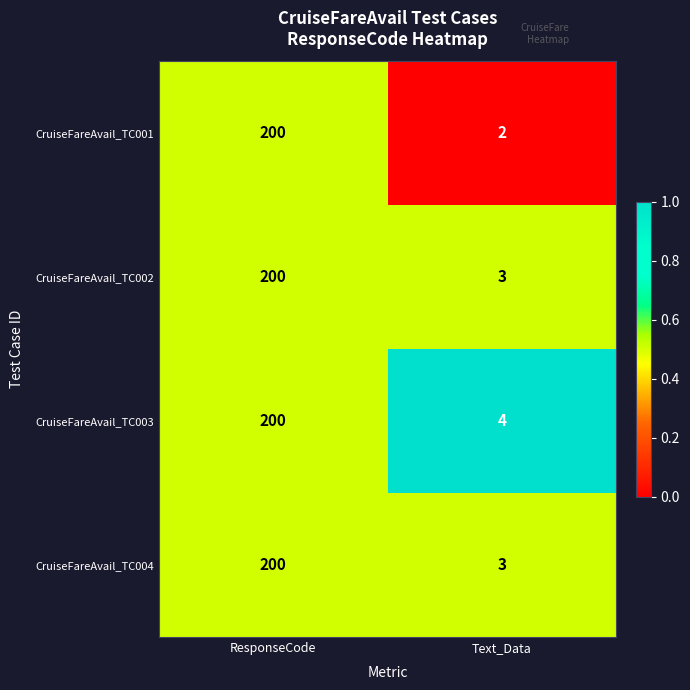

Count the number of data series in this chart.

4